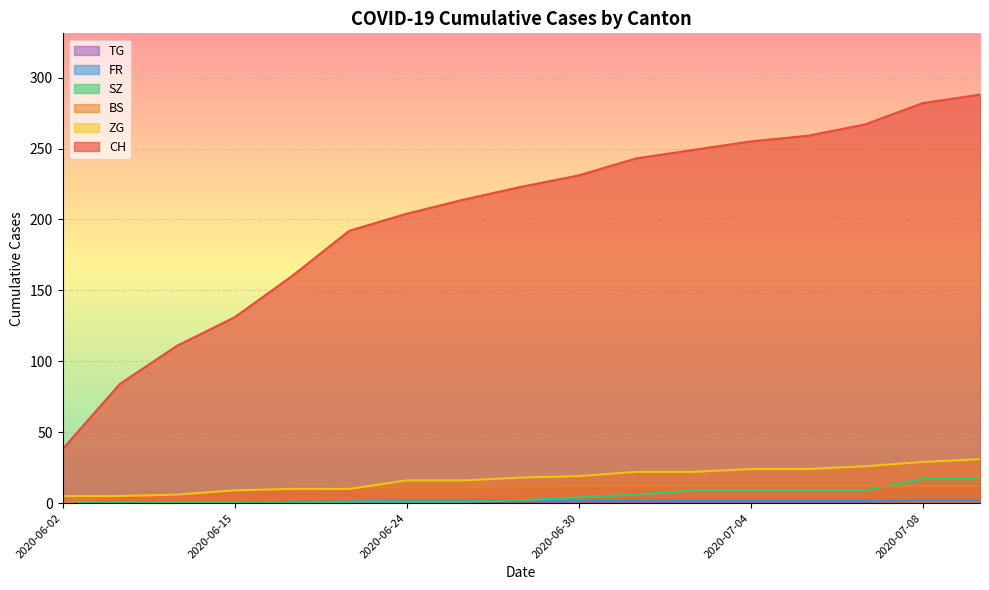

At which label is ZG closest to 18?

2020-06-29